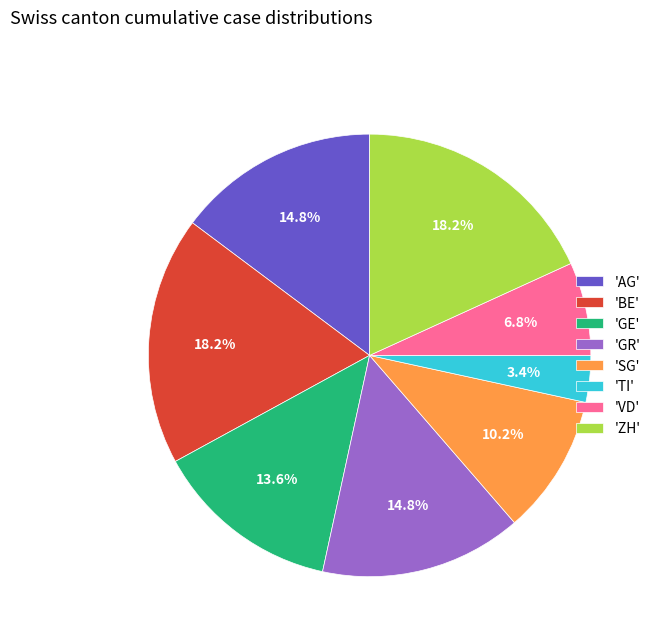

Does 'GR' represent more than half of the total?

No